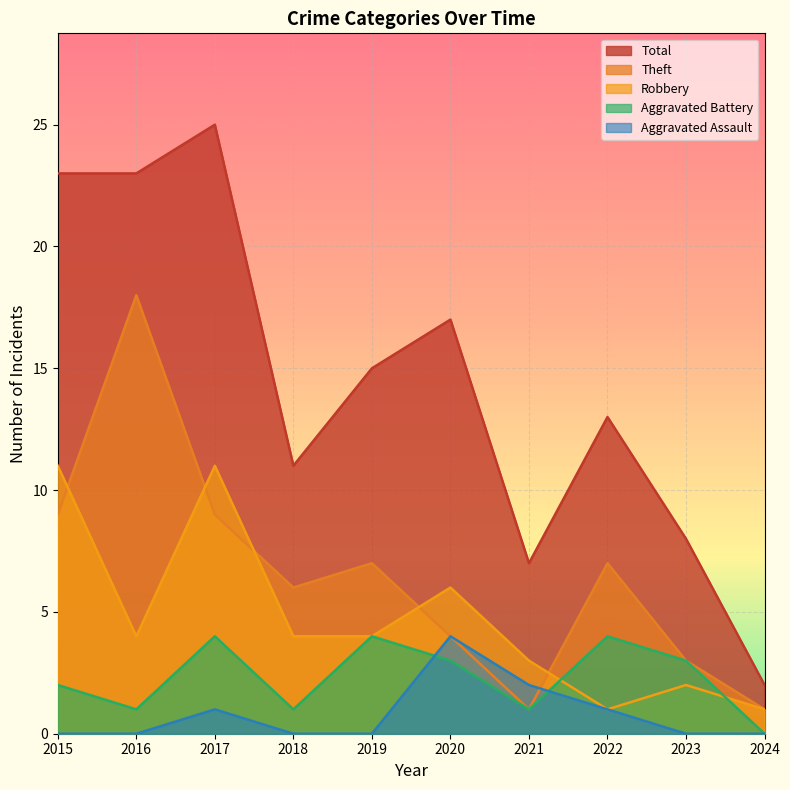

After their last crossing, which series has the higher values: Theft or Robbery?

Theft